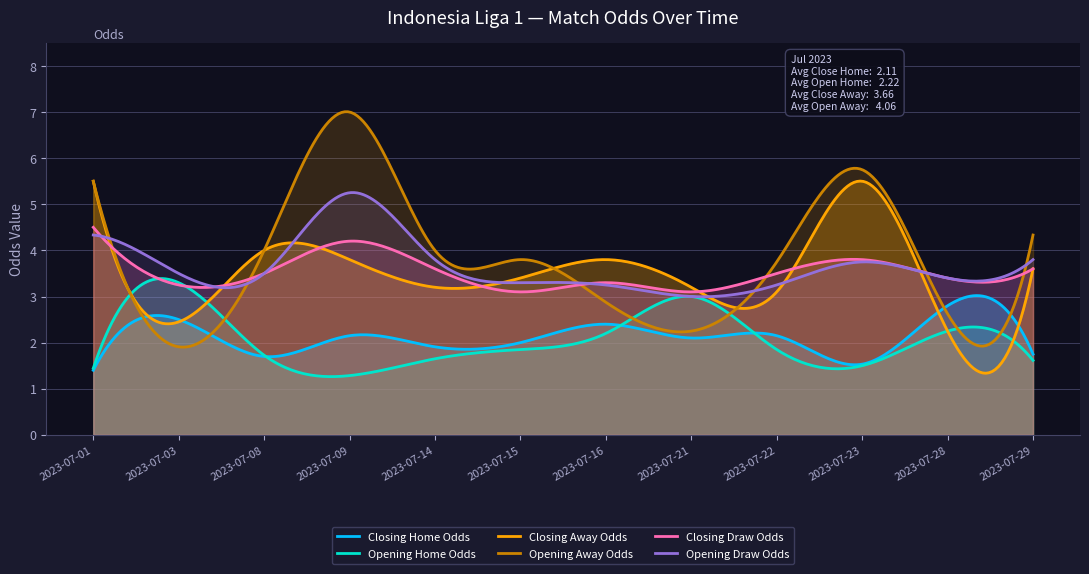

Does the chart display data point markers on the line(s)?

No